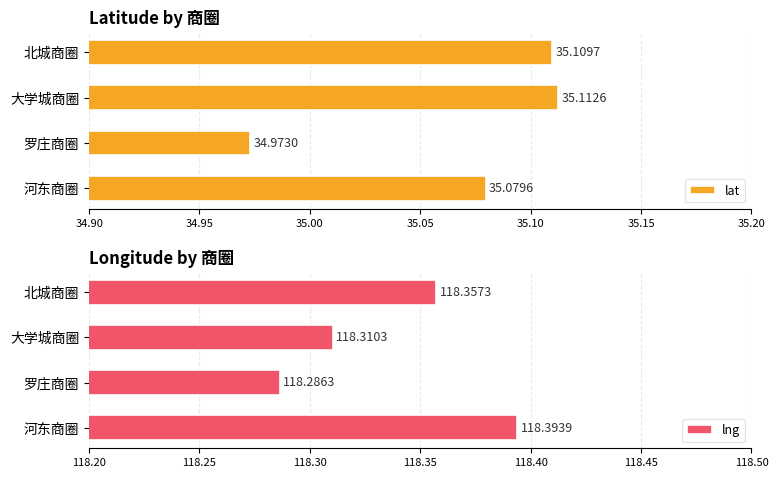

At which label is lat closest to 35?

罗庄商圈